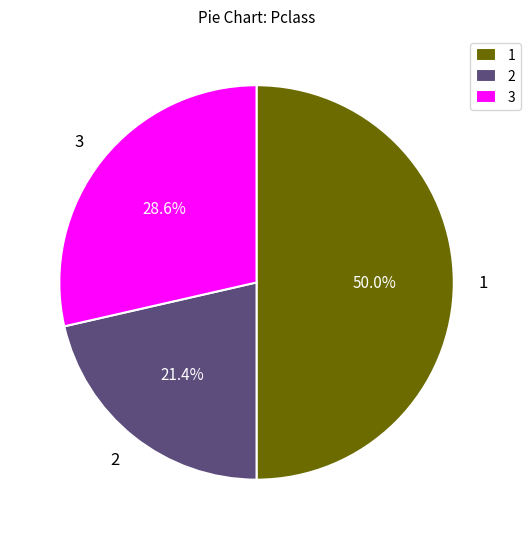

What is the ratio of the value at 3 to the value at 1?

0.6